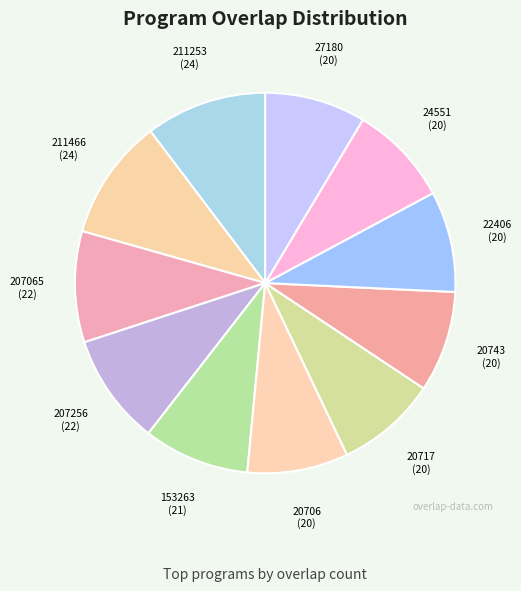

The 211466 slice represents 10% of the pie. True or false?

True